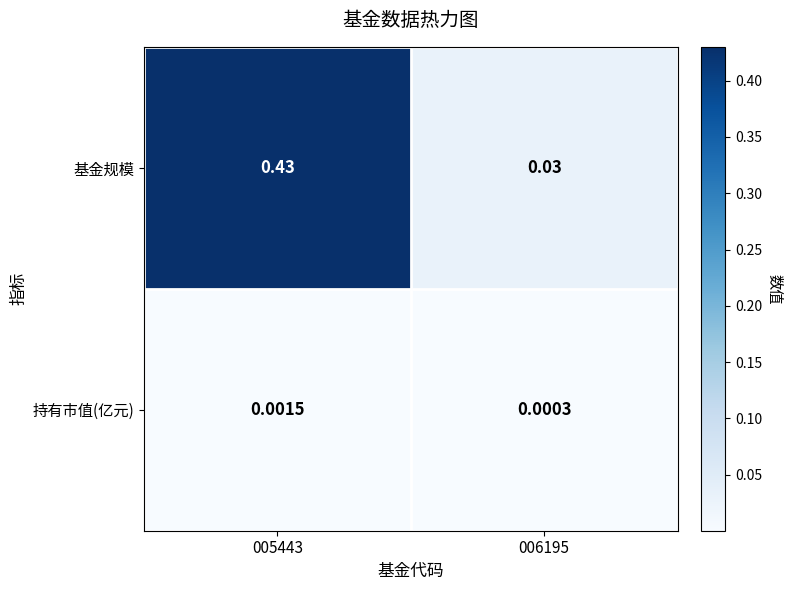

Between 005443 and 006195, which series saw the biggest shift?

基金规模